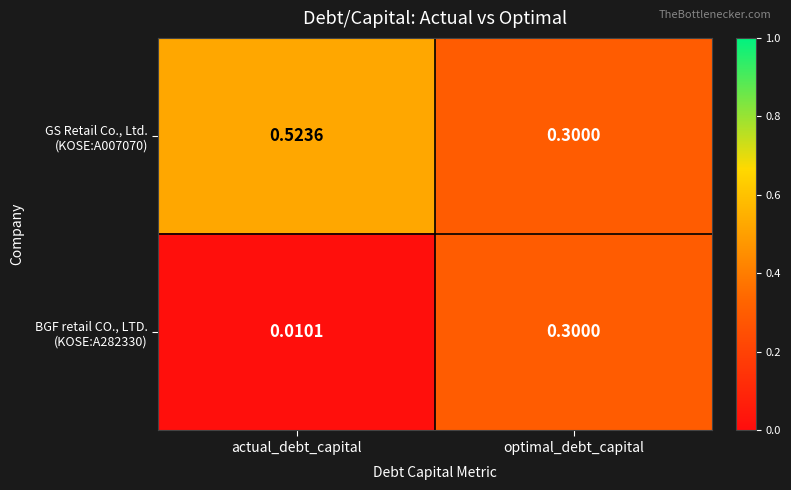

Count the number of data series in this chart.

2